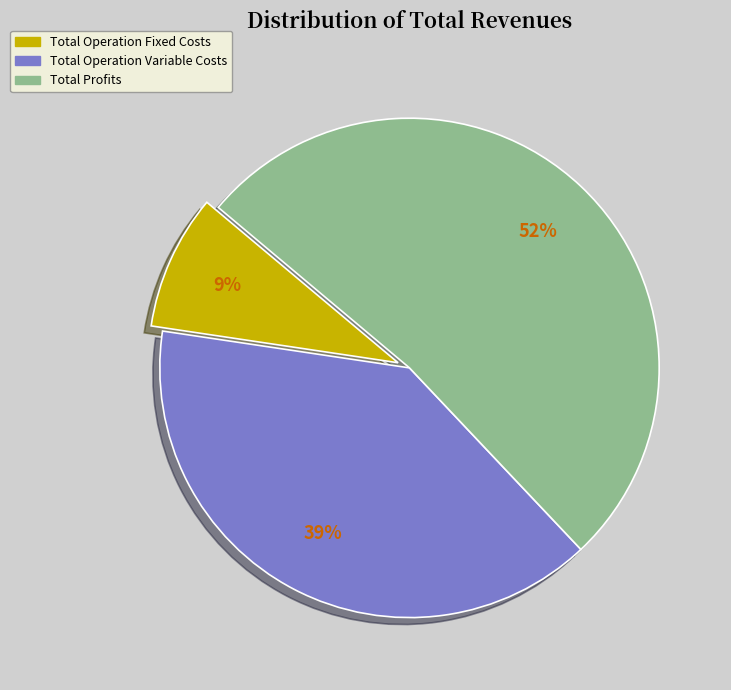

Does any single category account for the majority?

Yes